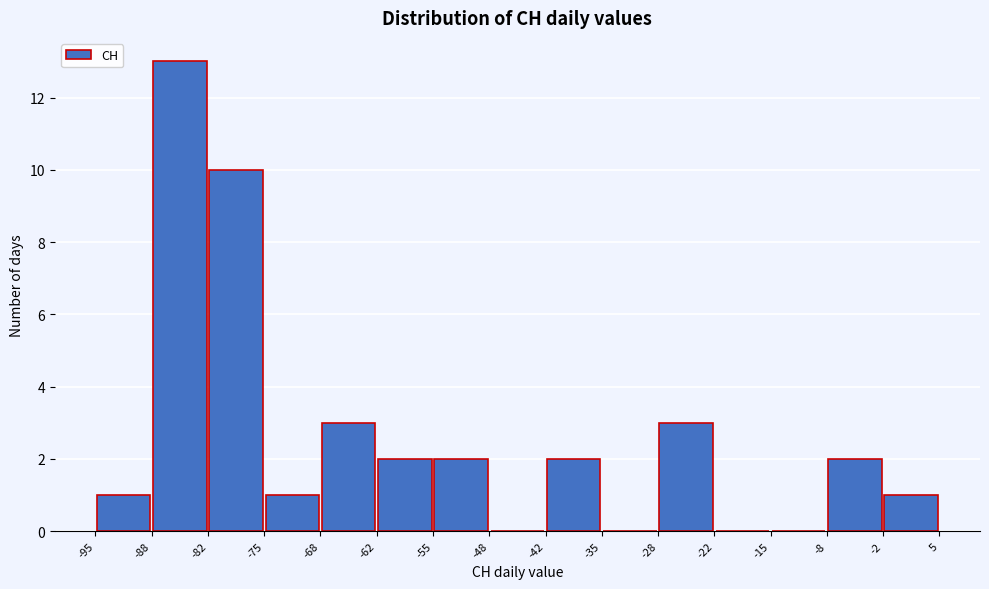

Which range on the x-axis has the tallest bar?

-88 to -82